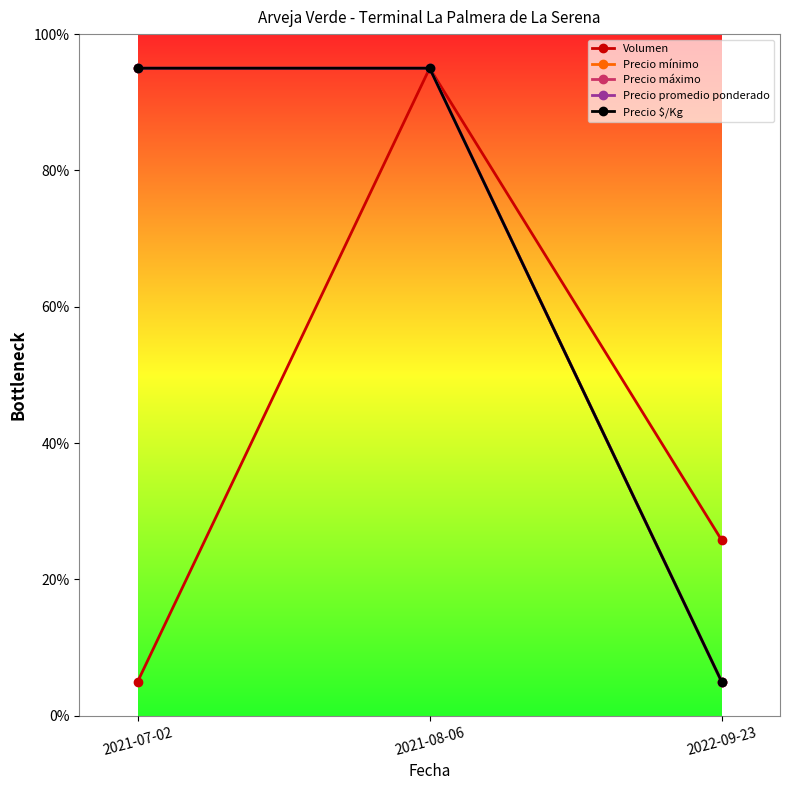

True or false: Precio máximo has a value of 95.0 at 2021-07-02.

True